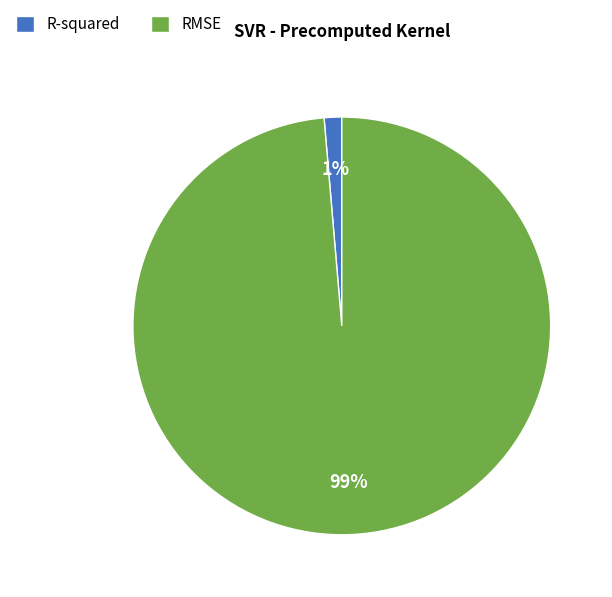

To the nearest percent, what is the combined percentage of R-squared and RMSE?

100%